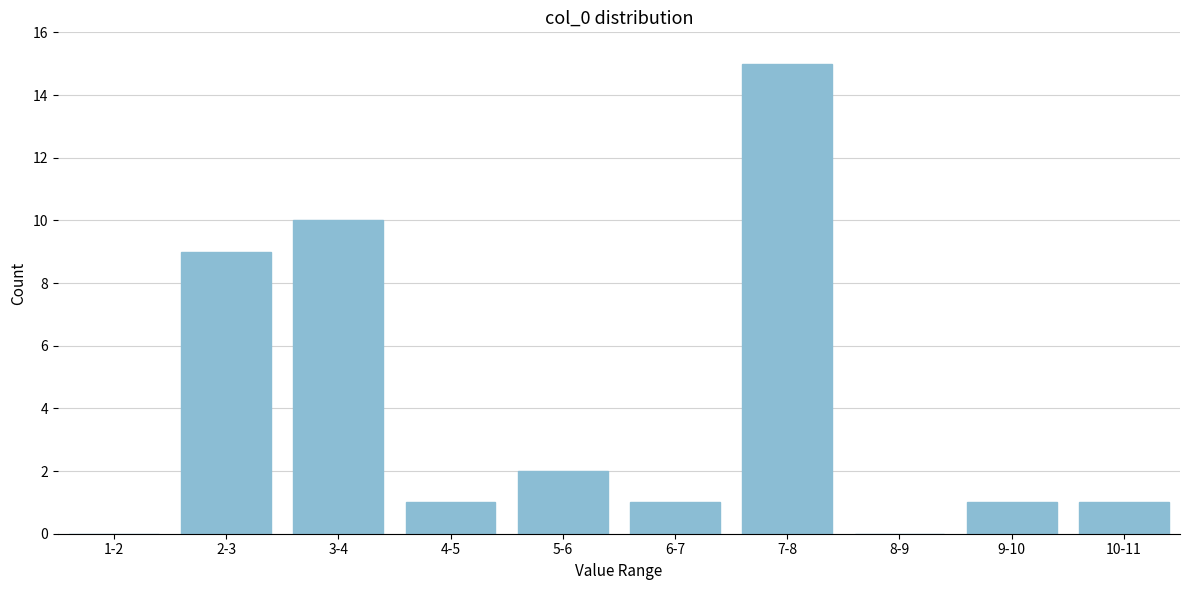

Reading left to right, transcribe all the data shown in this chart.

1-2=0	2-3=9	3-4=10	4-5=1	5-6=2	6-7=1	7-8=15	8-9=0	9-10=1	10-11=1